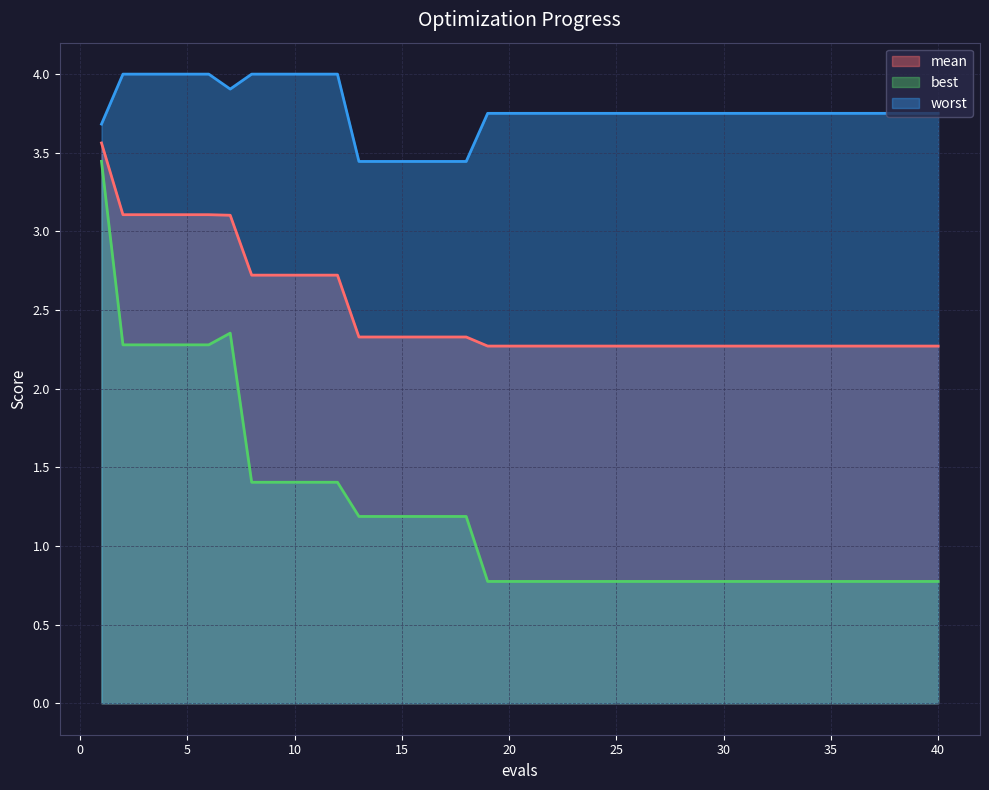

What is the difference between the highest and lowest values at 27?

3.0